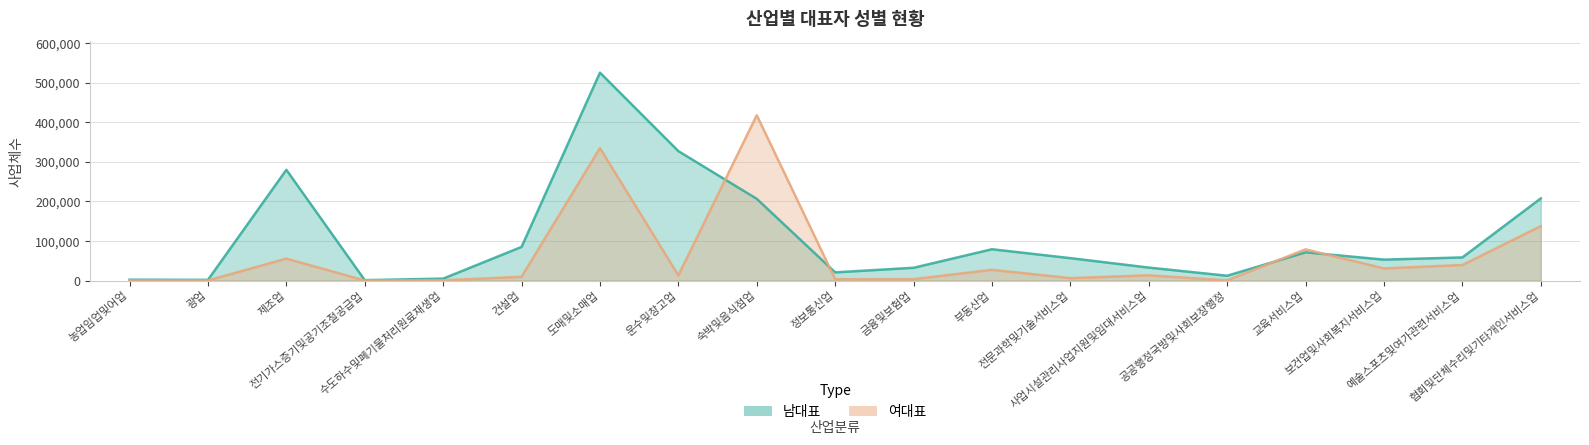

At which category is the sum across all series the highest?

도매및소매업